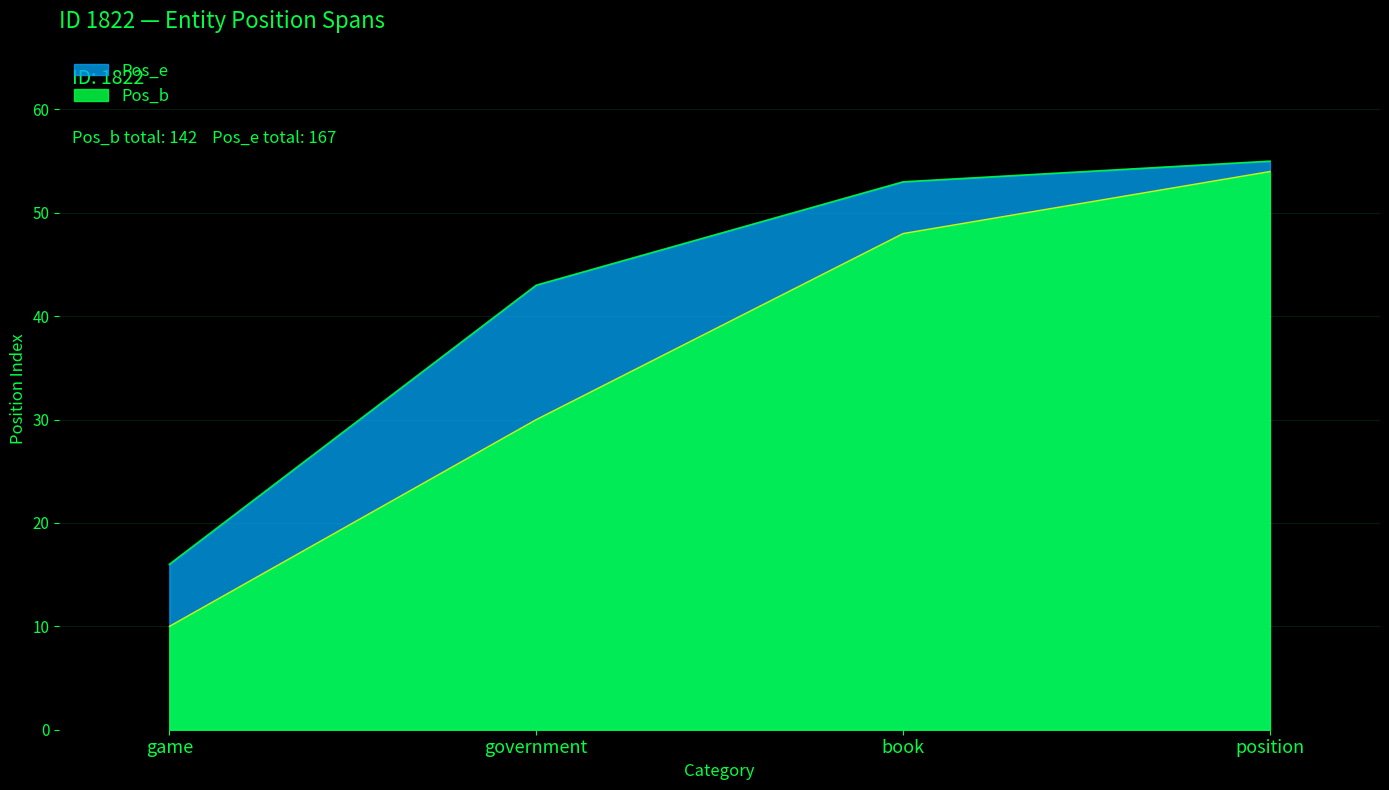

Reading left to right, what are all the values shown in this chart?

Pos_b: 10	30	48	54
Pos_e: 16	43	53	55